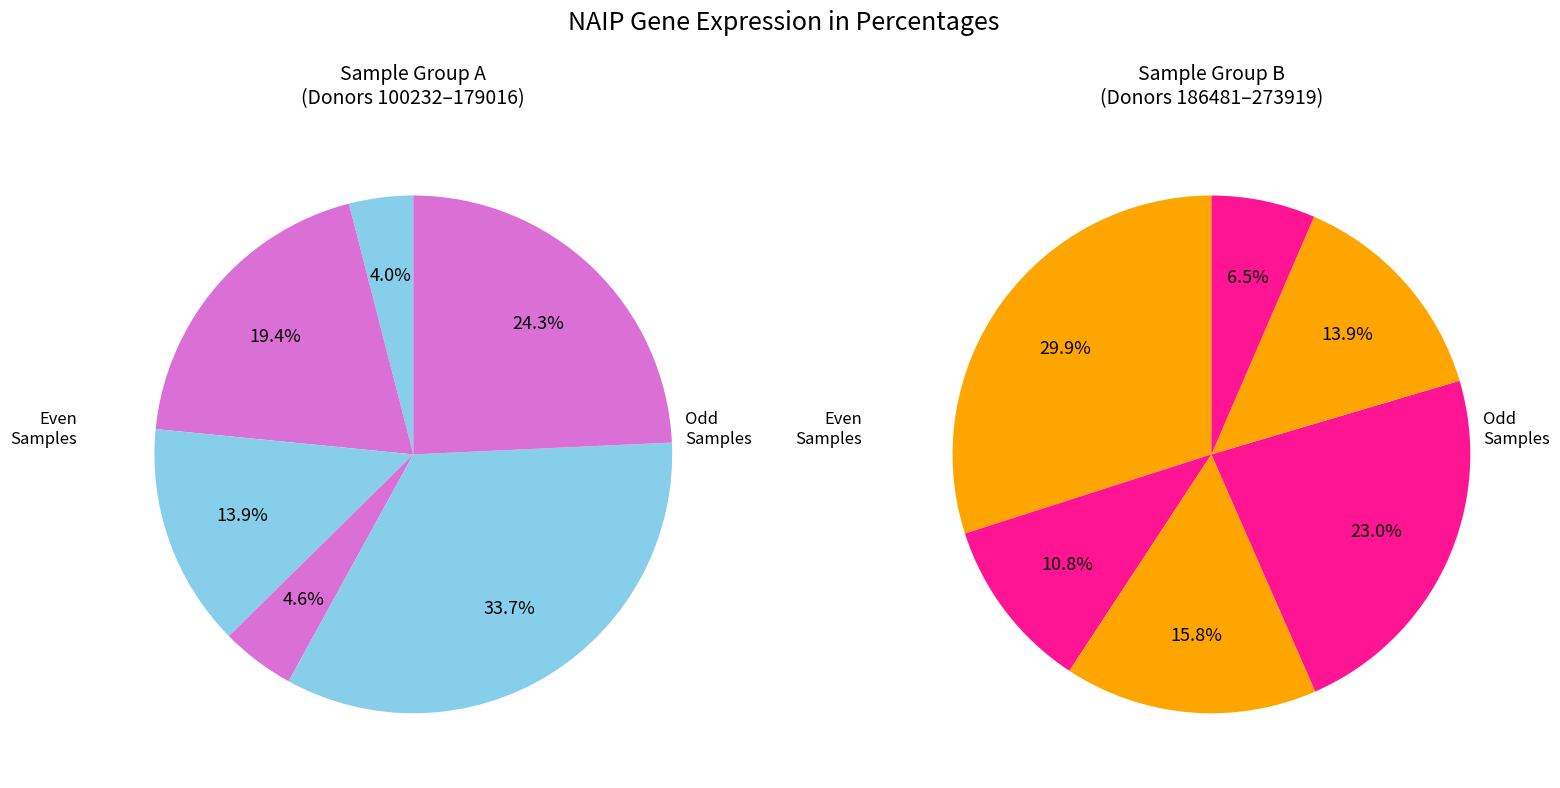

Rank the categories by value from highest to lowest.

146218, 186481, 179016, 258135, 103342, 237983, 263578, 113971, 224143, 273919, 123804, 100232